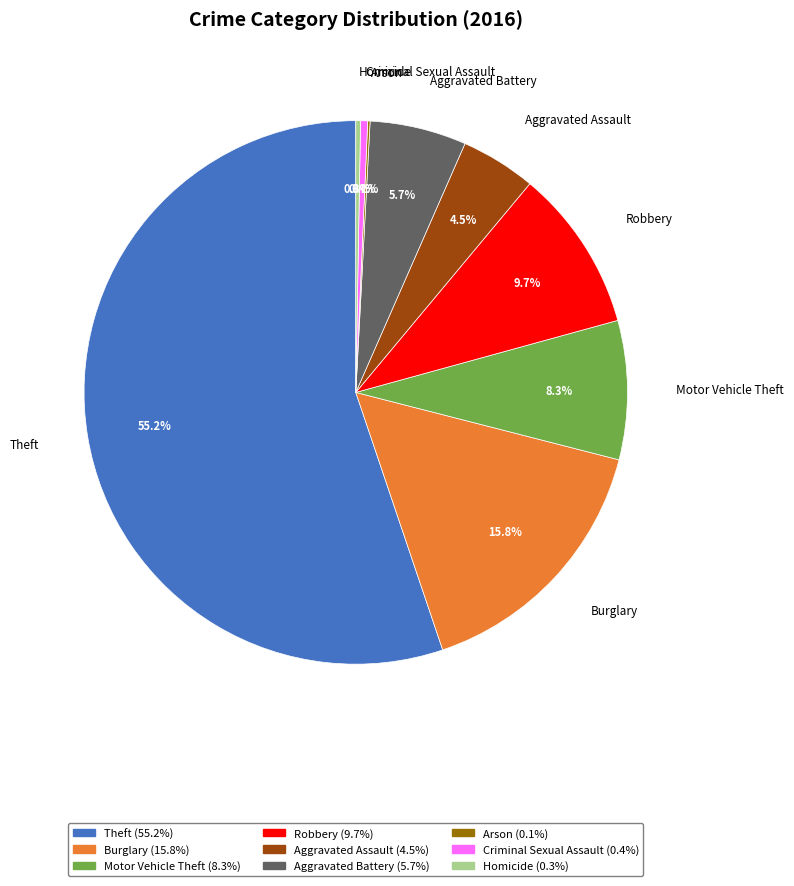

Is it true that Criminal Sexual Assault is 0% of the pie?

True